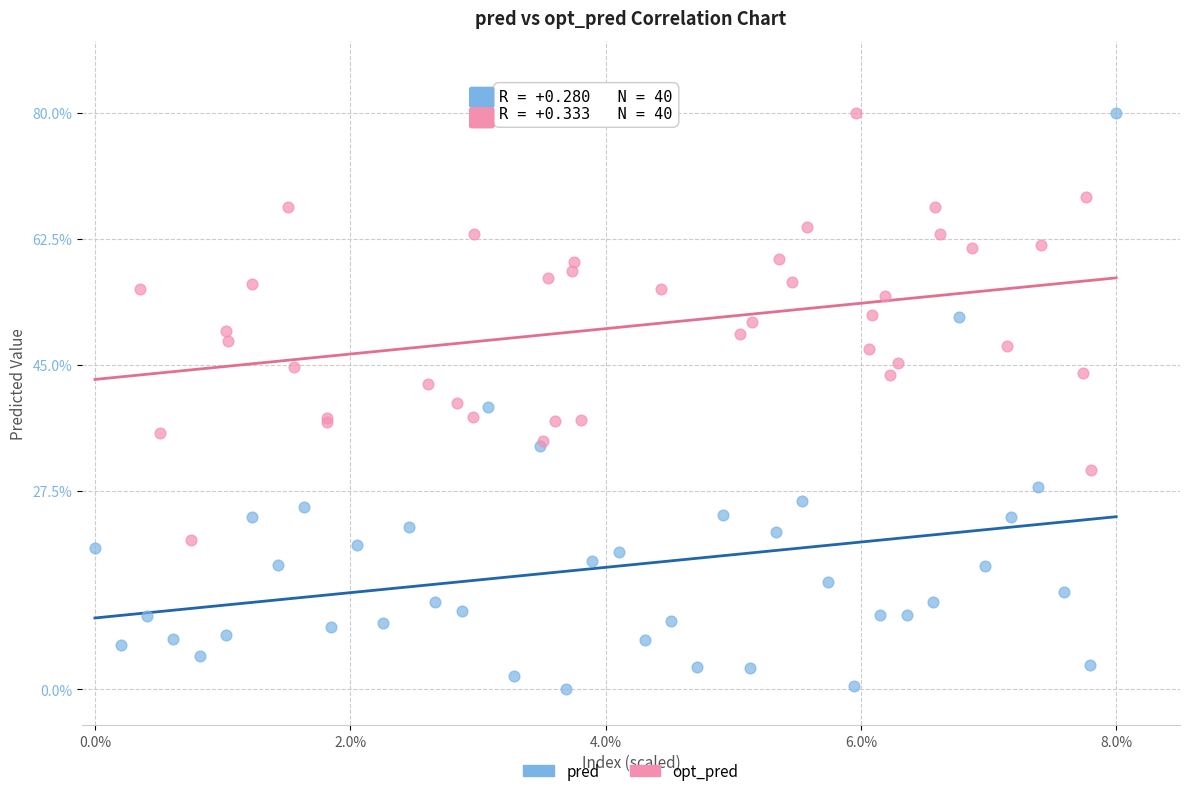

Which series has the widest spread of Y values?

pred